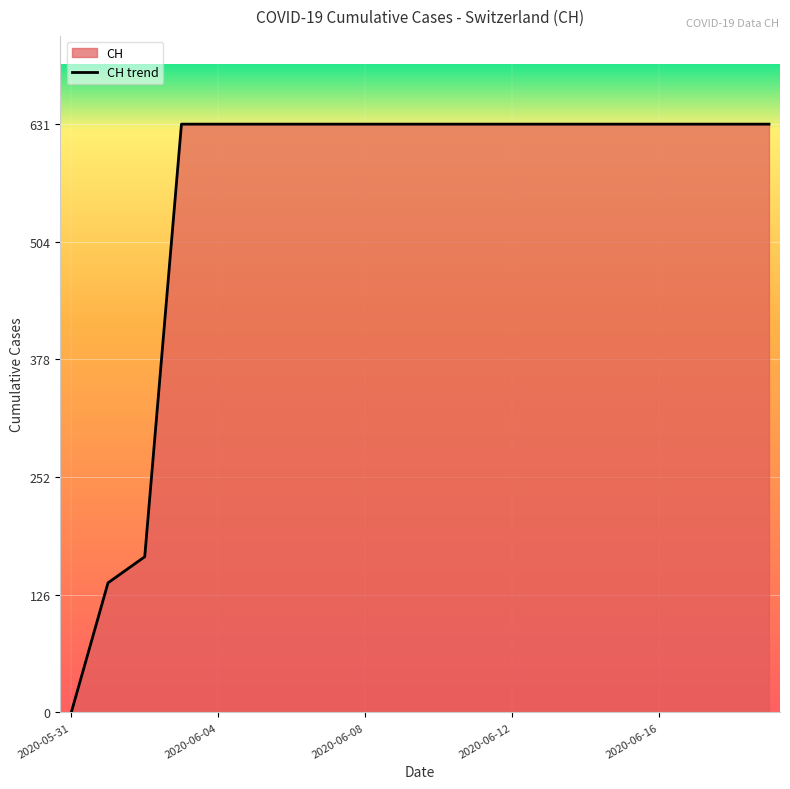

What is the average value?

552